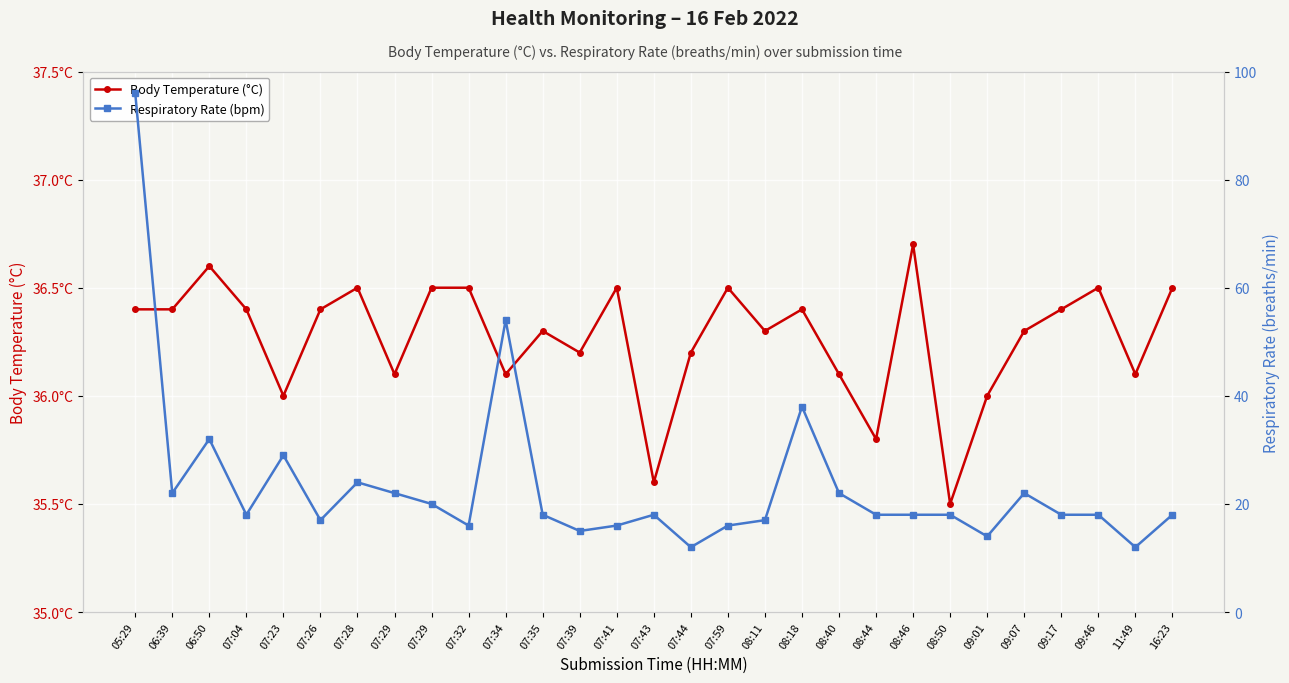

The value of Body Temperature (°C) at 08:11 is 22.9. True or false?

False